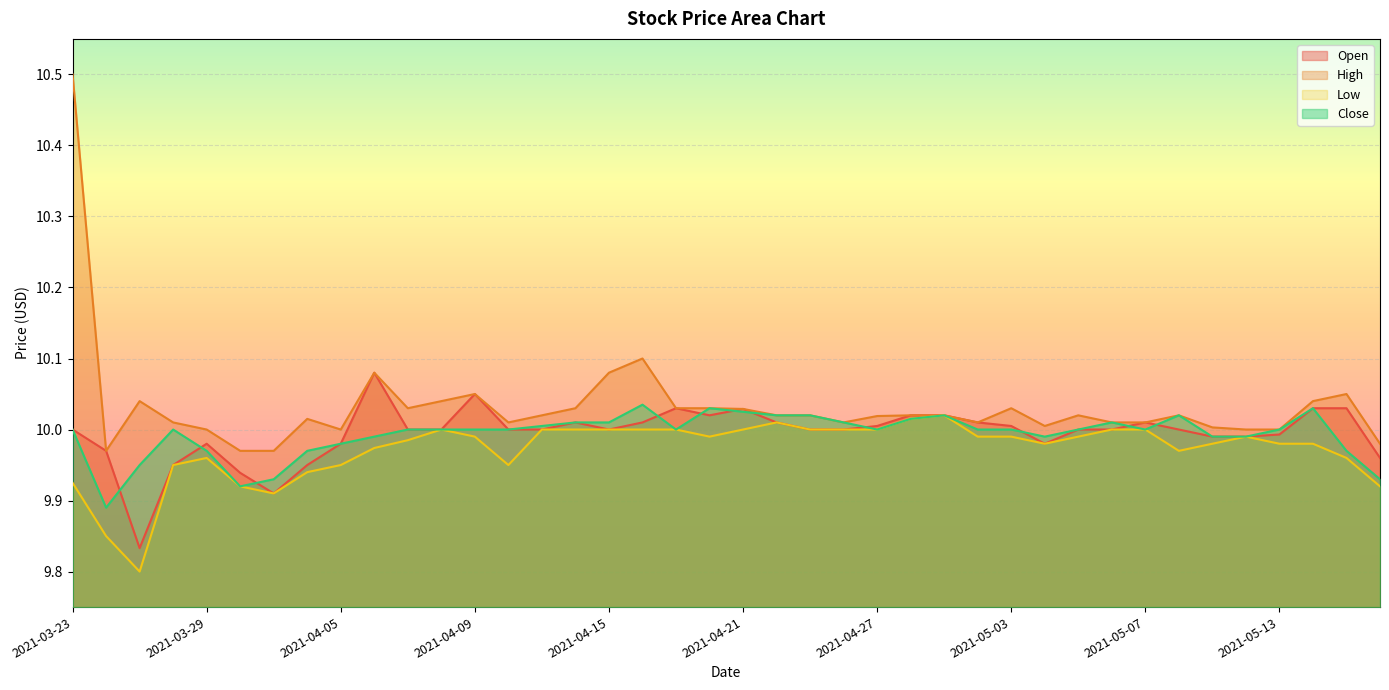

What is the difference between the maximum and second lowest values in the Close series?

0.1